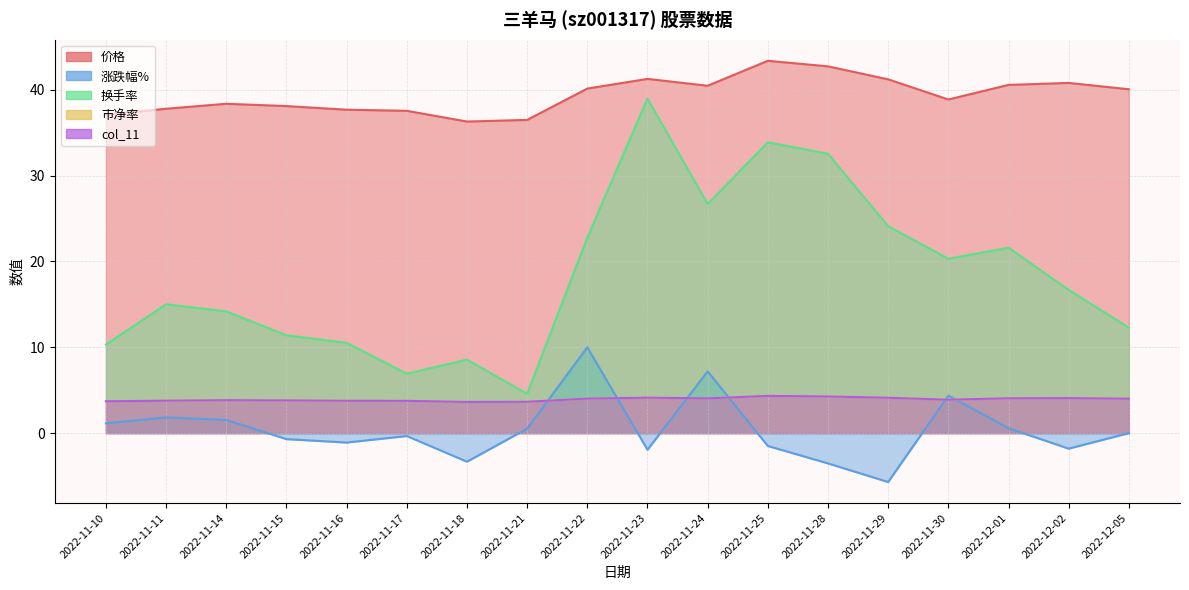

At which label does 市净率 reach its peak?

2022-11-25